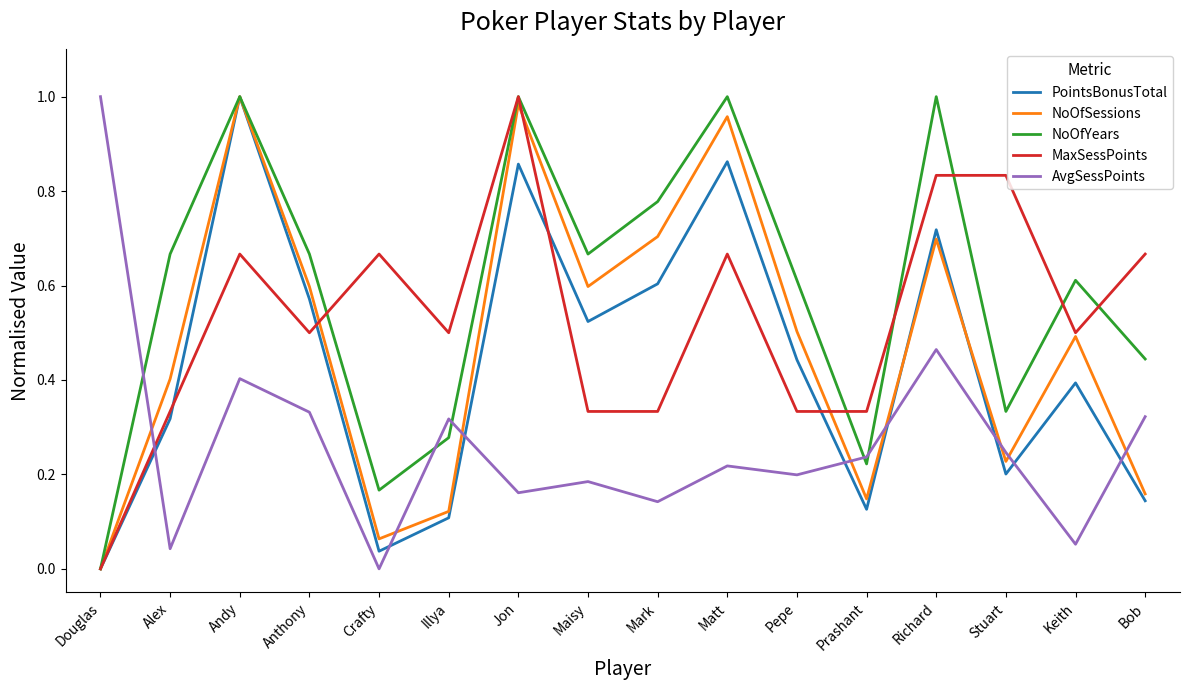

Where is the first local maximum for AvgSessPoints?

Andy